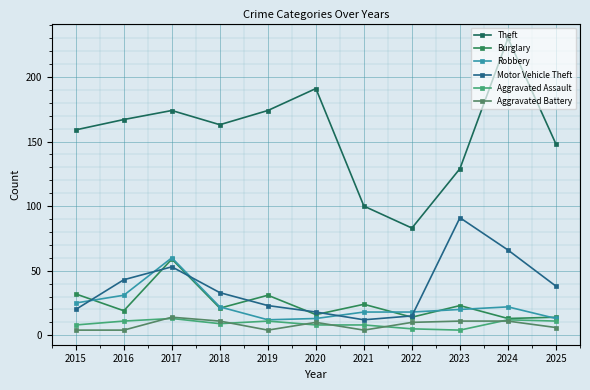

What is the total value across all series at 2025?

230